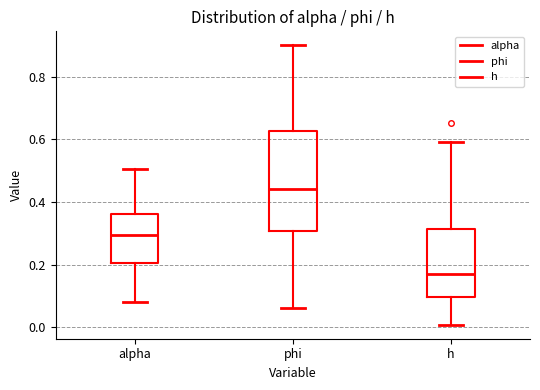

Which box is the tallest, from its lower edge to its upper edge?

phi